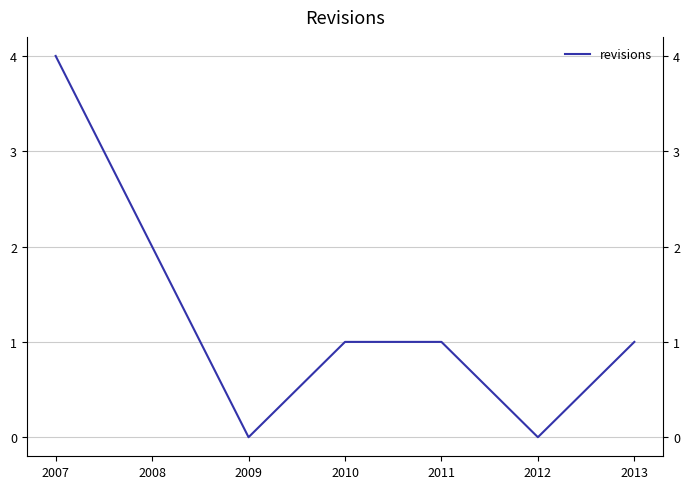

Reading right to left, extract all data points from this chart.

2013=1	2012=0	2011=1	2010=1	2009=0	2008=2	2007=4